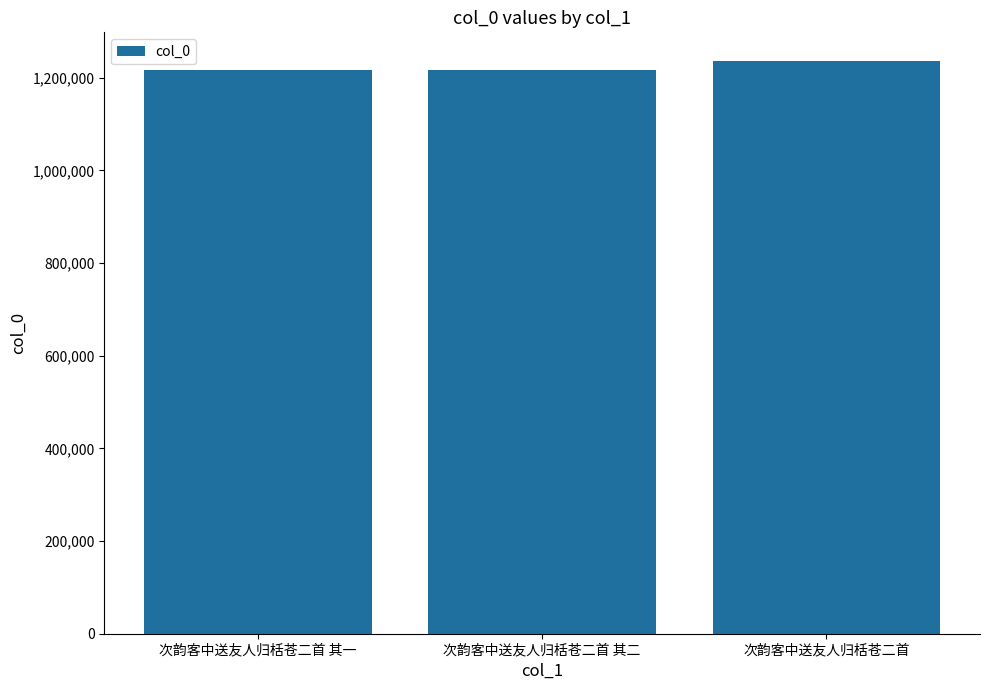

What is the difference between the values at 次韵客中送友人归栝苍二首 and 次韵客中送友人归栝苍二首 其二?

18483